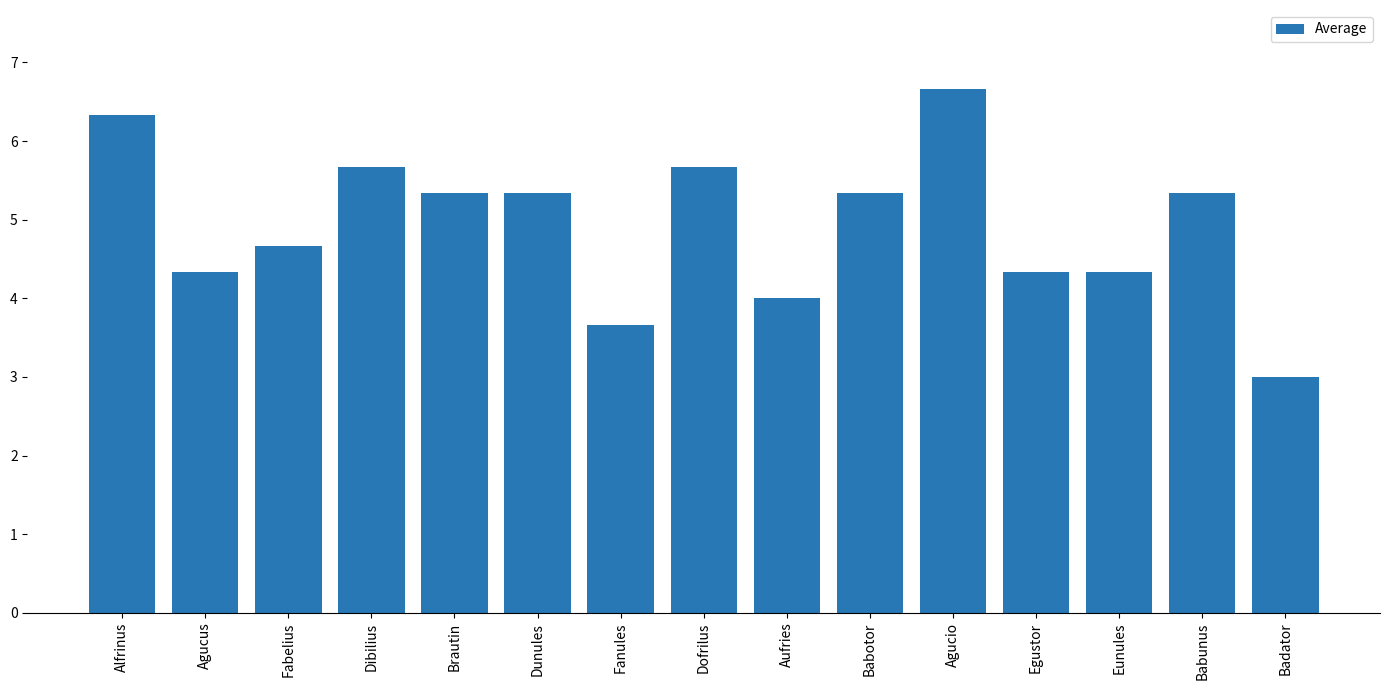

Which has a higher value, Egustor or Dibilius?

Dibilius